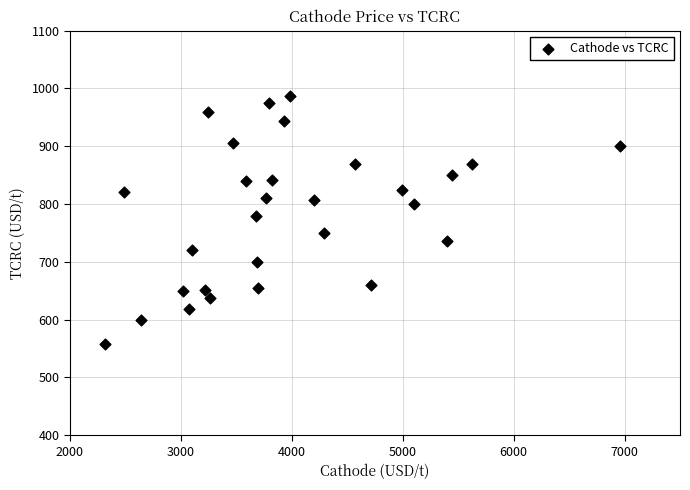

What Y value in the scatter plot is closest to 772?

780.0